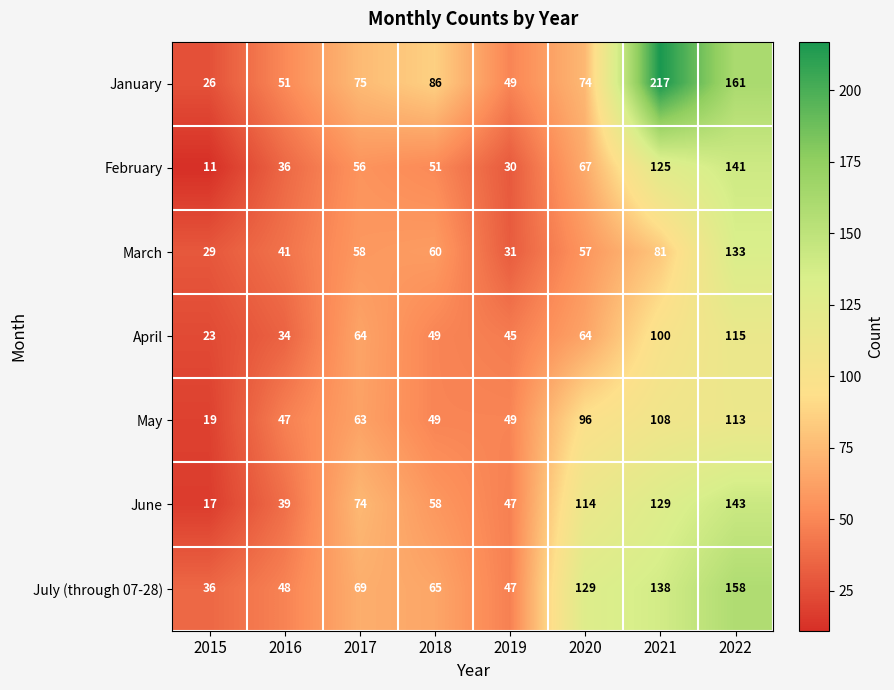

True or false: June has a value of 6 at 2015.

False